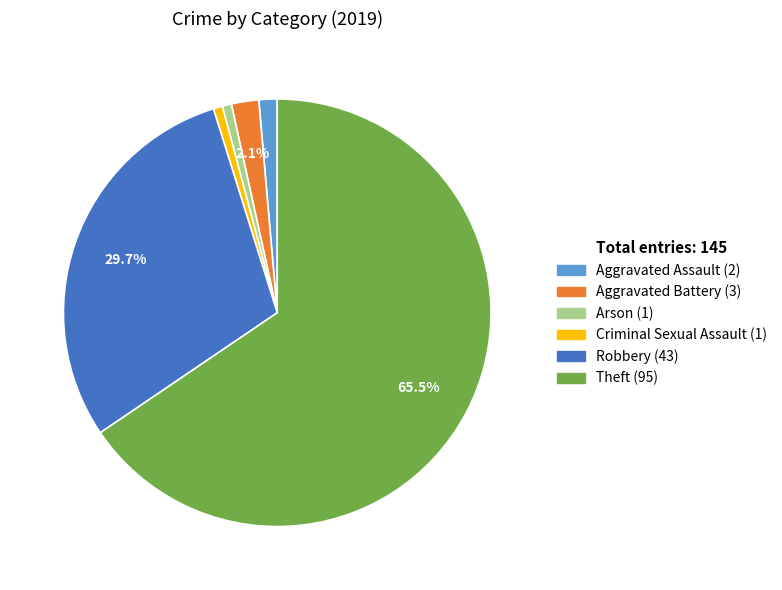

Is there a majority slice in this chart?

Yes